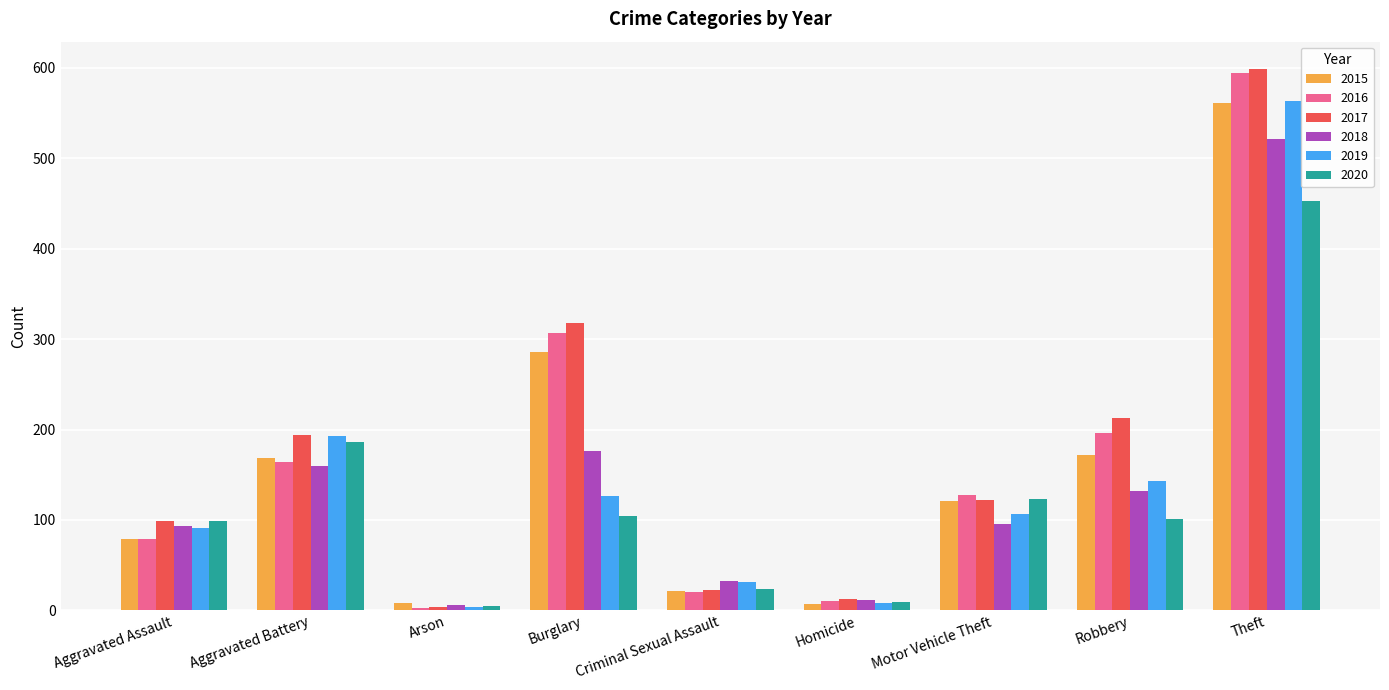

How many groups of bars are there?

9